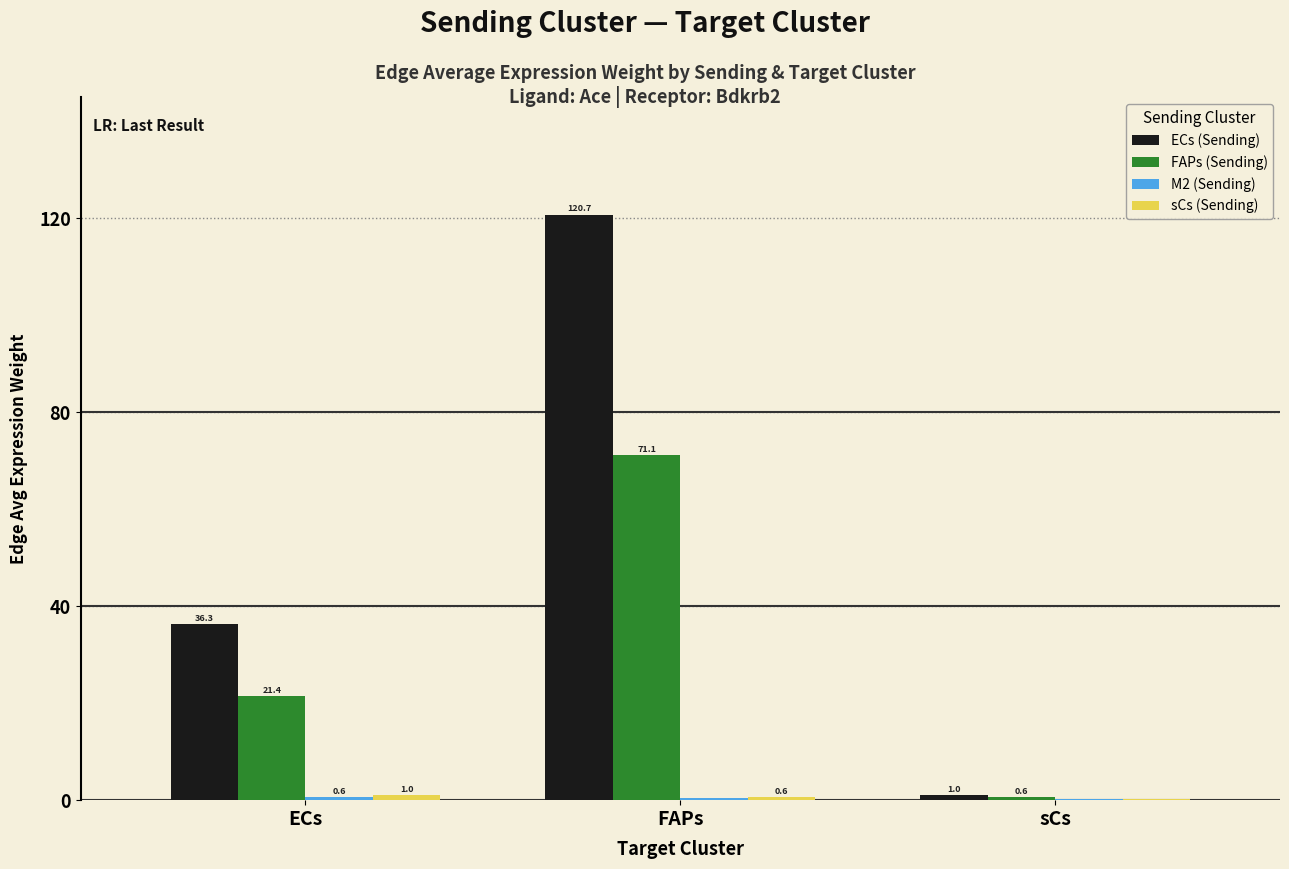

What is the difference between the ECs (Sending) values at ECs and FAPs?

84.4